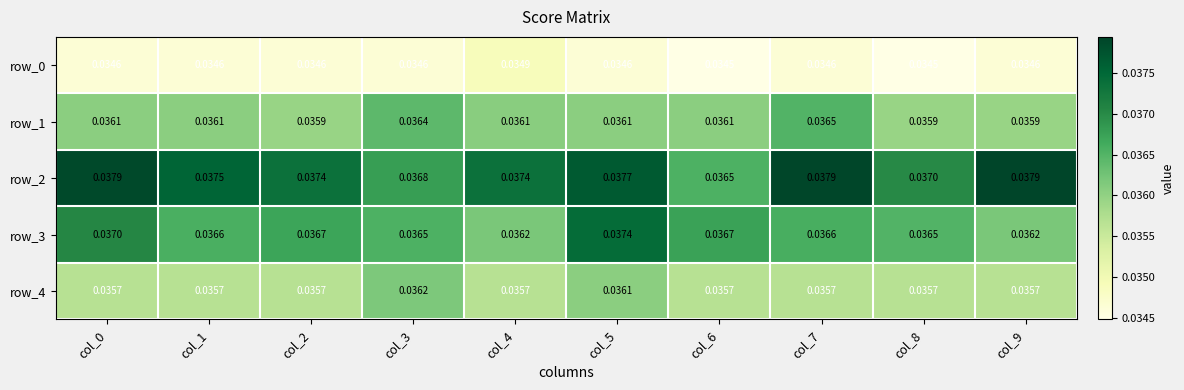

Is the value of row_0 at col_9 greater than the value of row_3 at col_3?

No